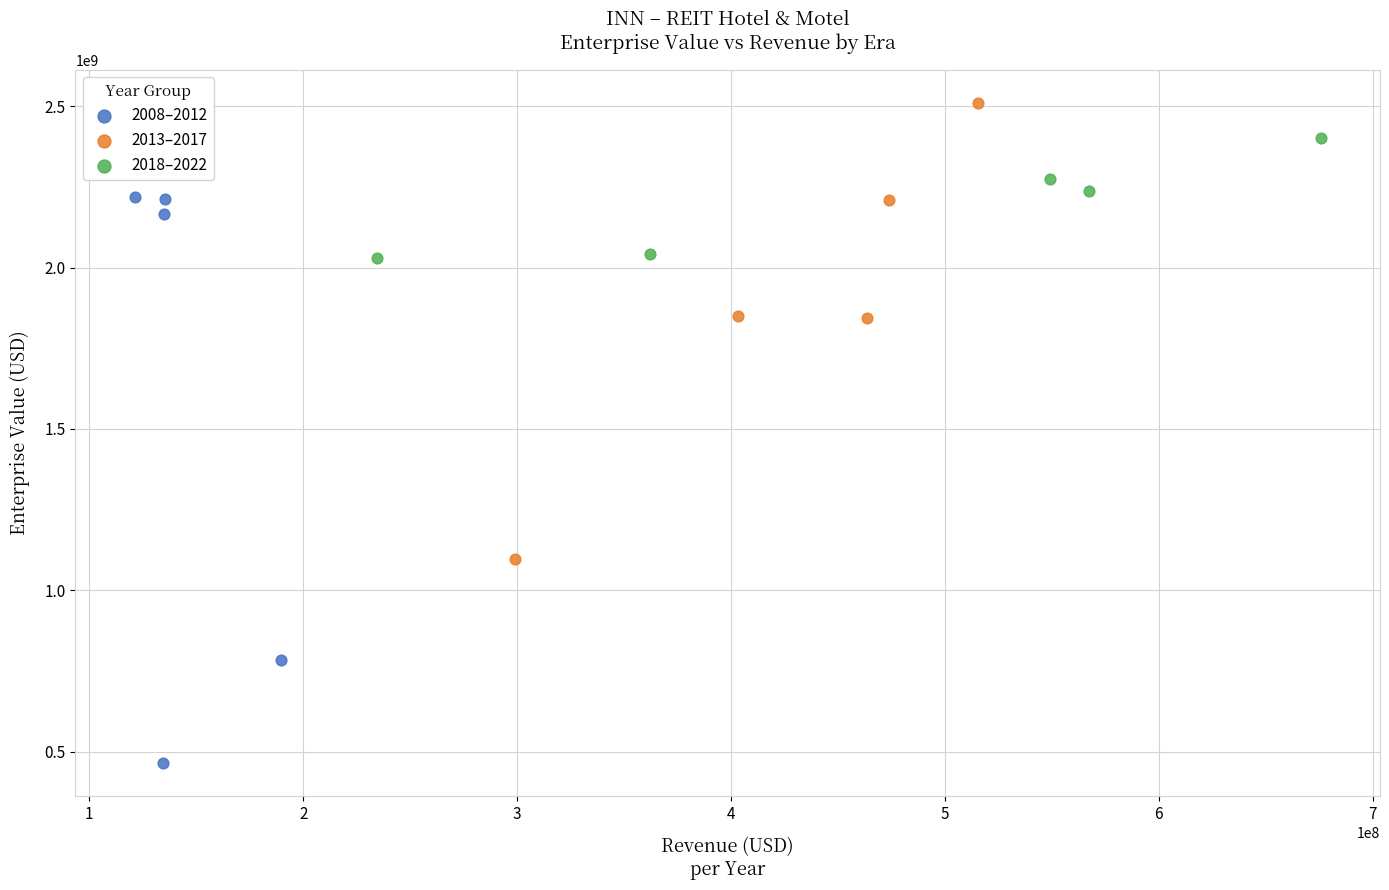

Which series reaches the minimum Y coordinate?

2008–2012